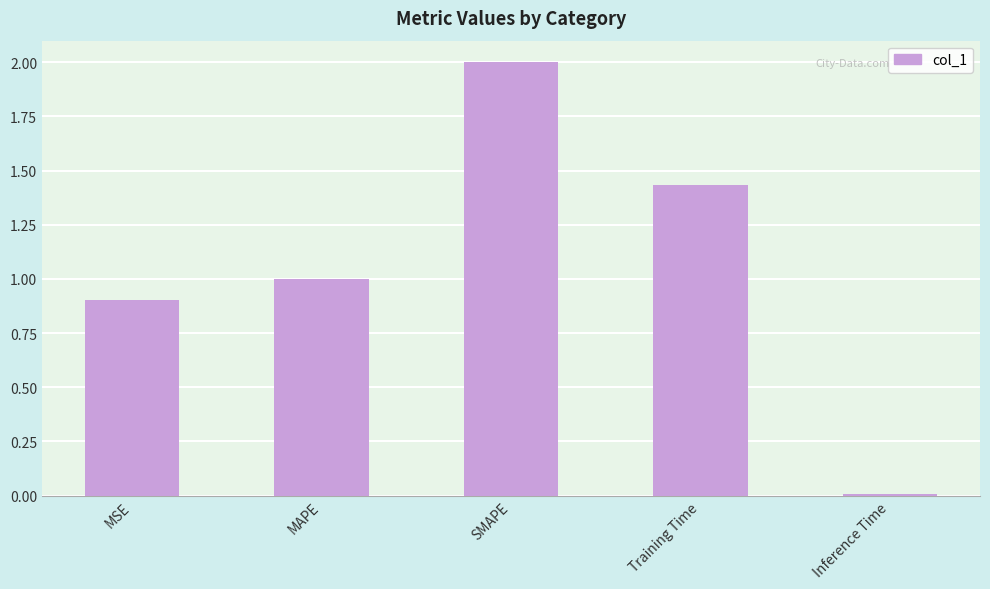

What is the change in value from MSE to SMAPE?

+1.1